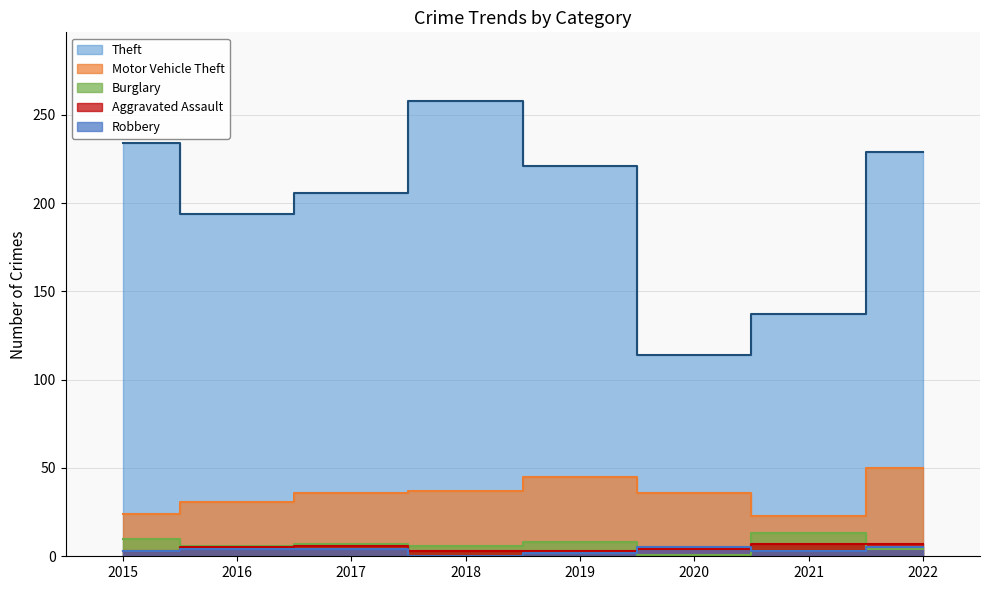

Reading right to left, what are all the values shown in this chart?

Theft: 2022=229	2021=137	2020=114	2019=221	2018=258	2017=206	2016=194	2015=234
Motor Vehicle Theft: 2022=50	2021=23	2020=36	2019=45	2018=37	2017=36	2016=31	2015=24
Burglary: 2022=4	2021=13	2020=1	2019=8	2018=6	2017=7	2016=6	2015=10
Aggravated Assault: 2022=7	2021=7	2020=4	2019=3	2018=3	2017=6	2016=5	2015=3
Robbery: 2022=5	2021=3	2020=5	2019=2	2018=0	2017=4	2016=4	2015=3